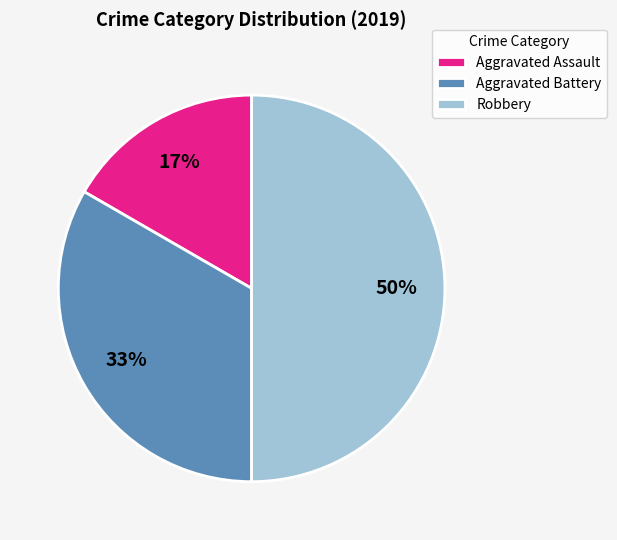

What percentage is the Aggravated Assault slice, to the nearest percent?

17%